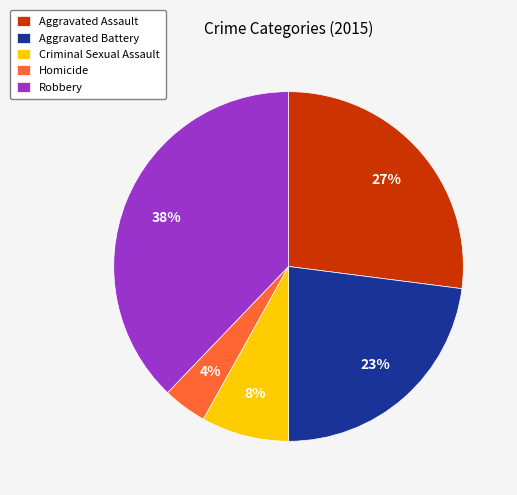

To the nearest percent, what is the combined percentage of Aggravated Assault and Criminal Sexual Assault?

35%